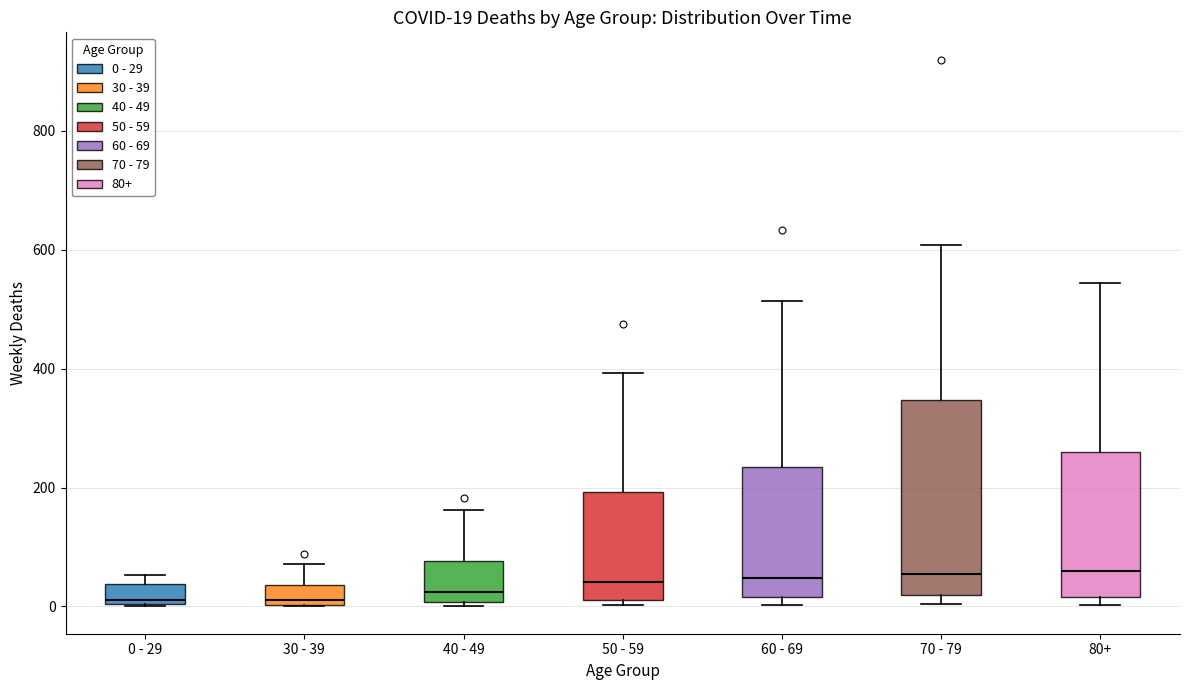

Which box is the tallest, from its lower edge to its upper edge?

70 - 79